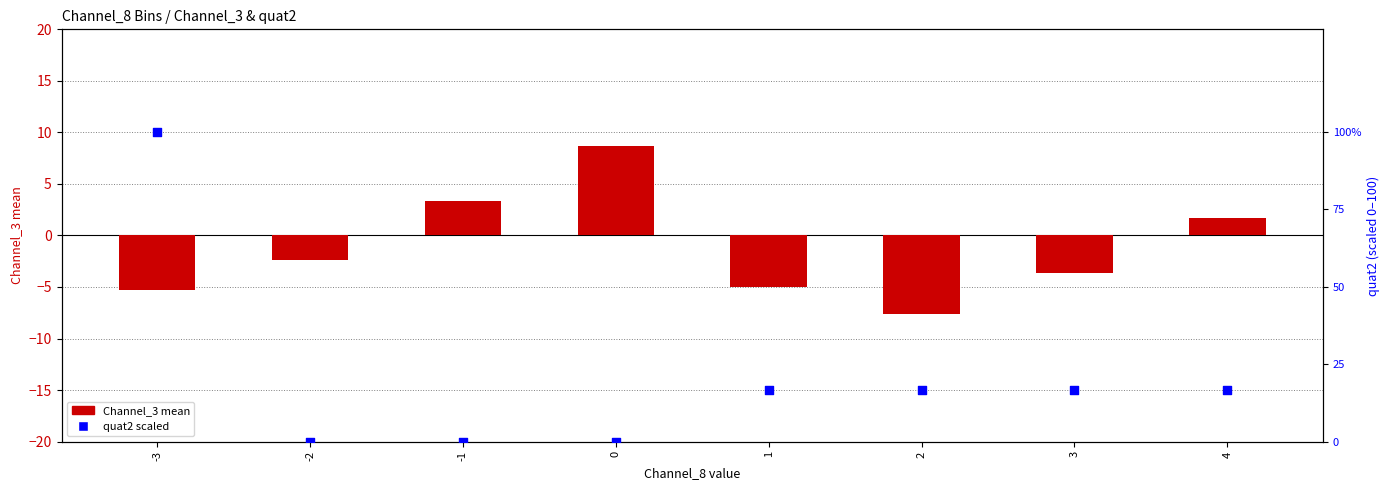

What are all the series names shown in the legend?

Channel_3 mean, quat2 scaled (0-100)